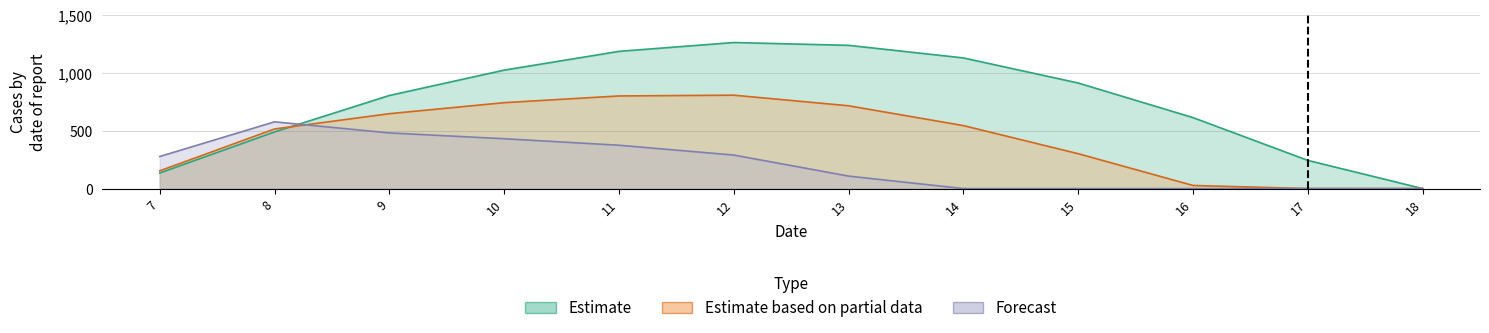

What is the difference between the highest and lowest values at 7?

142.6